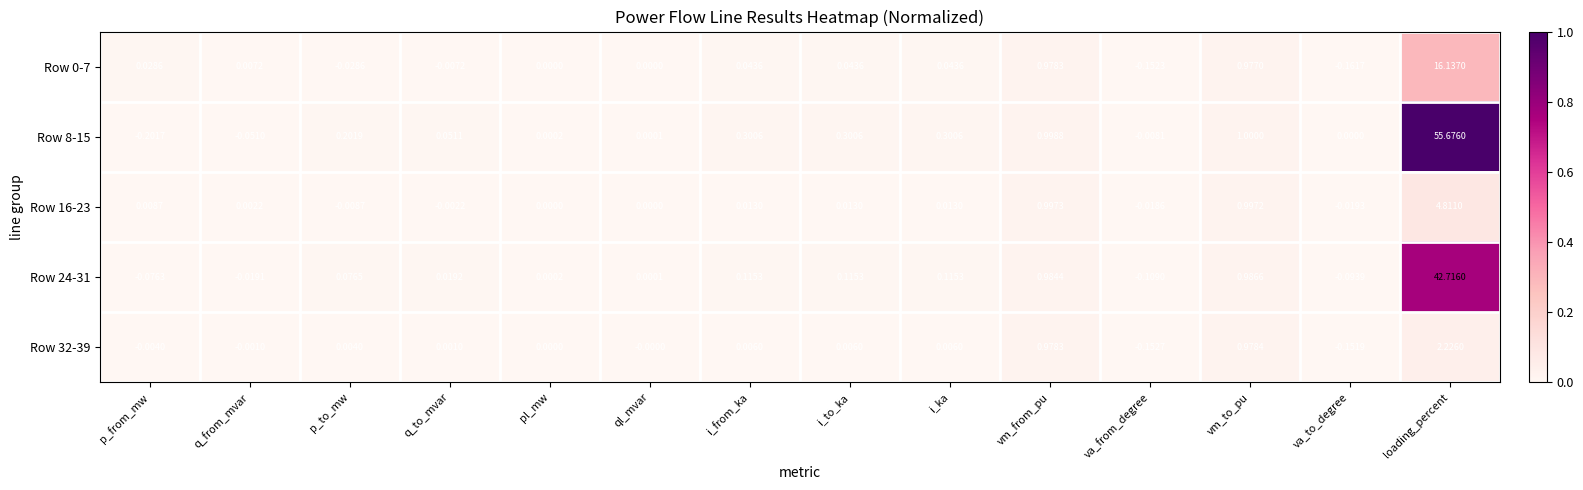

Which label corresponds to the smallest value in the chart?

p_from_mw